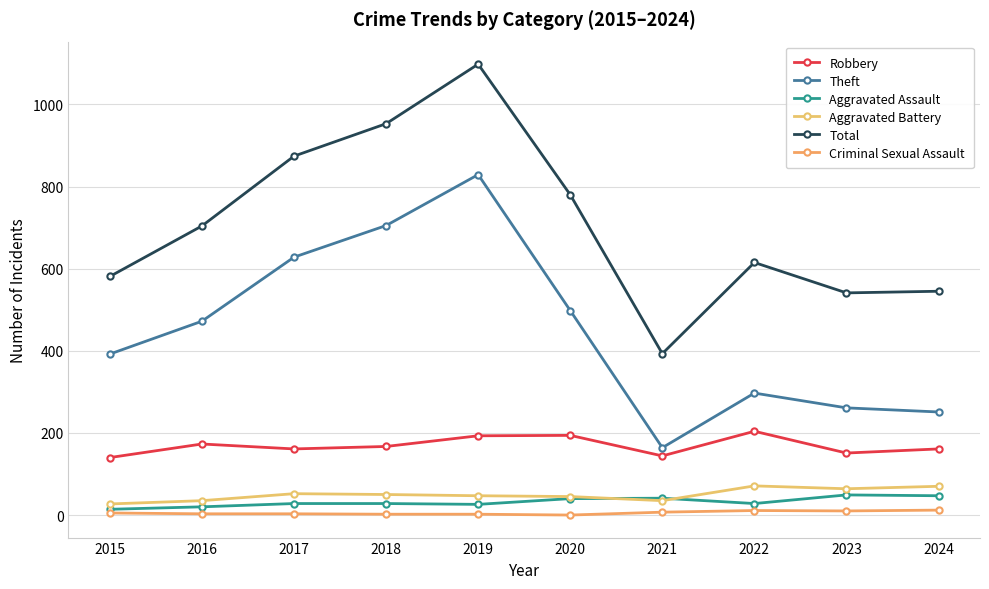

True or false: Aggravated Battery and Robbery intersect in this chart.

False